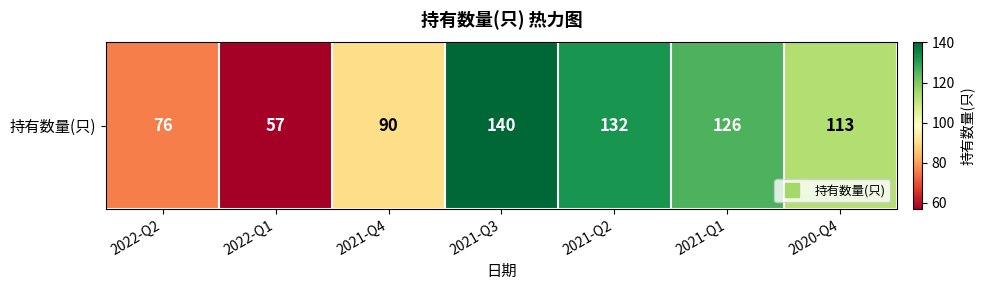

What is the ratio of the value at 2021-Q1 to the value at 2022-Q1?

2.2